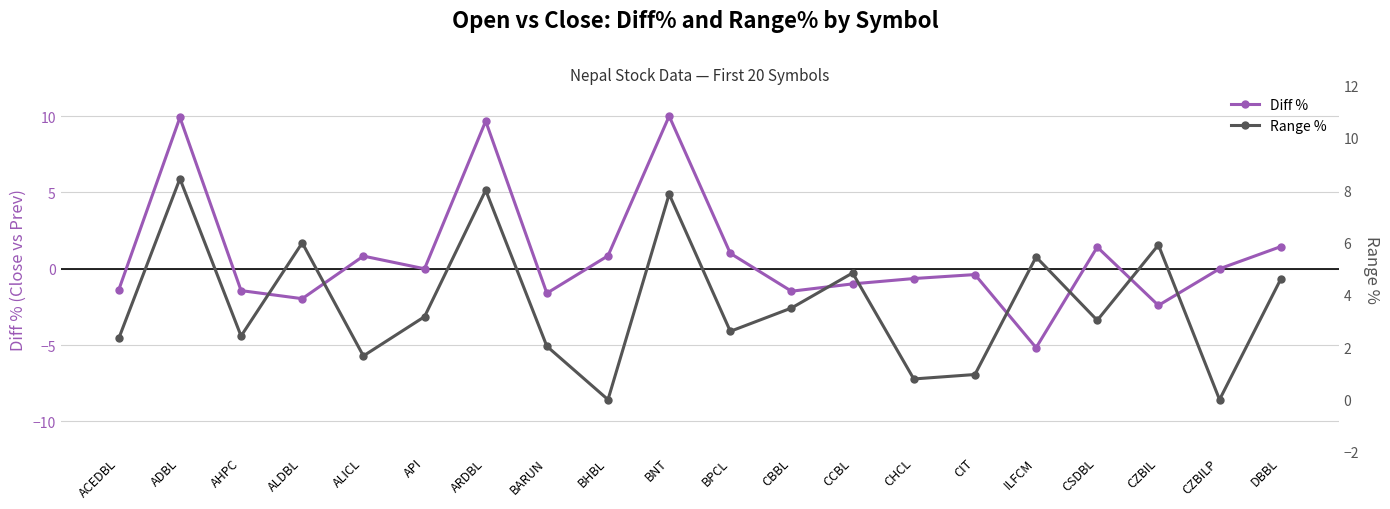

Is it true that Range % equals 3.2 at API?

True